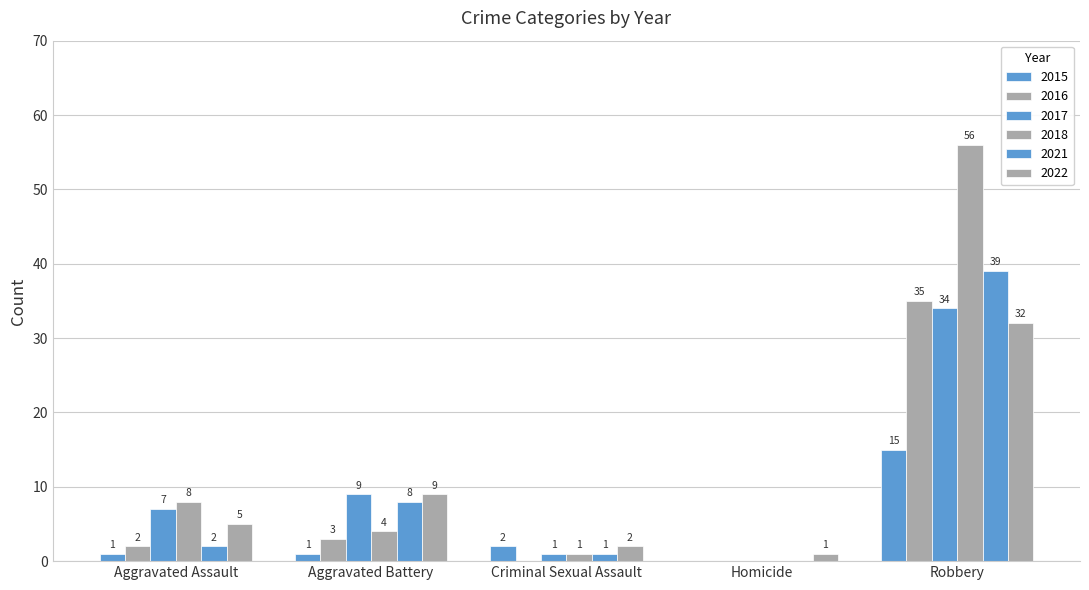

What is the difference between the highest and lowest values at Aggravated Battery?

8